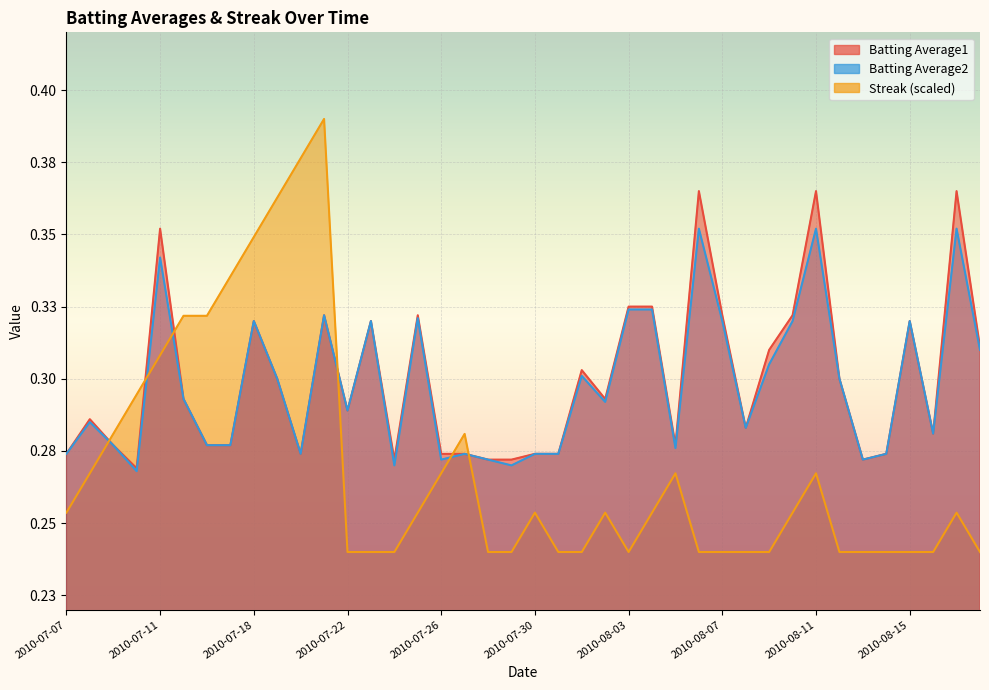

At 2010-07-21, list the series in order from smallest to largest.

Batting Average1, Batting Average2, Streak